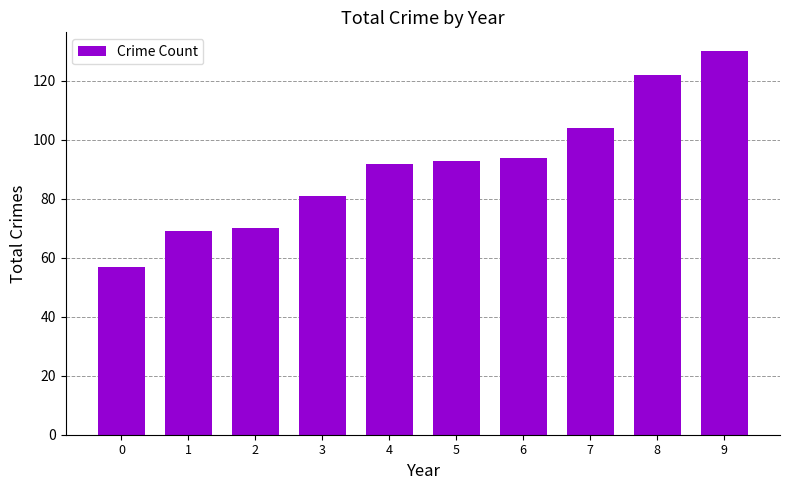

Is it true that the value at 2 is 70?

True